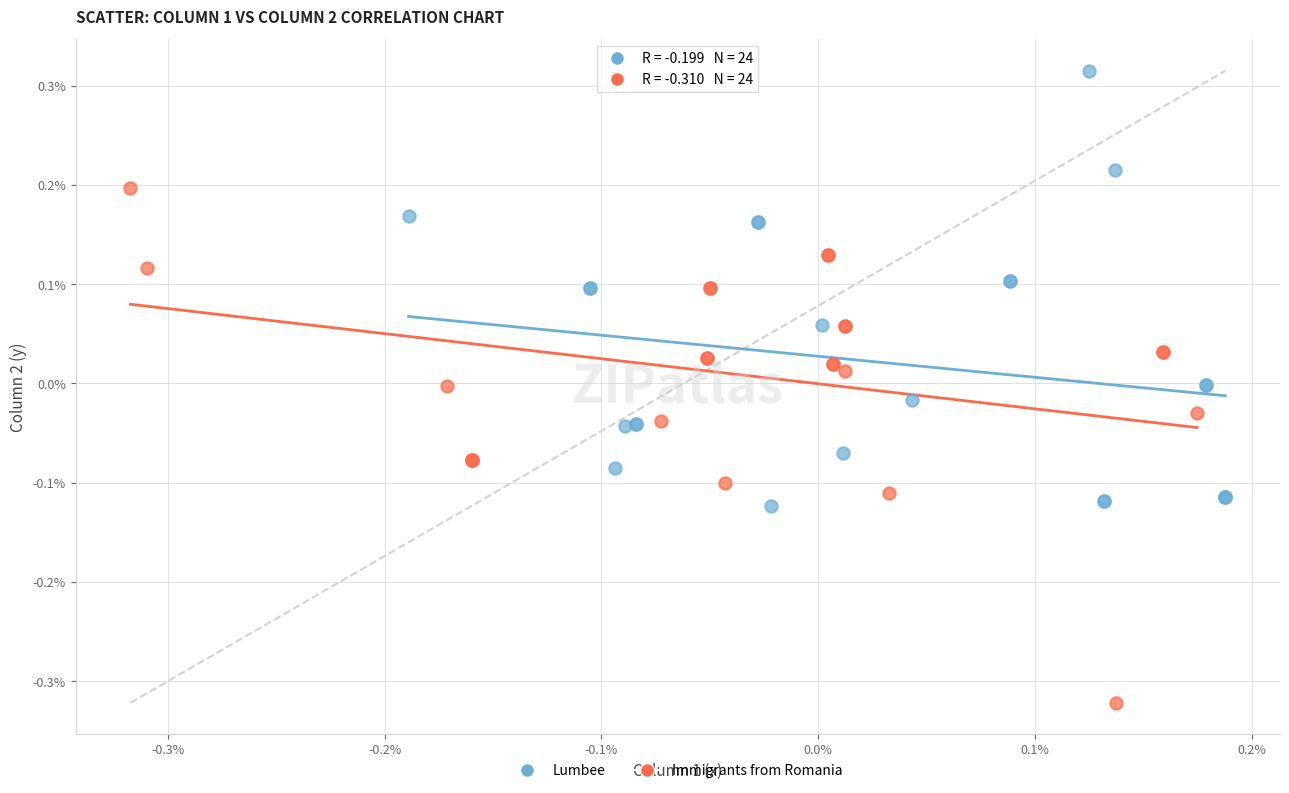

Which series has the largest Y range (max minus min)?

Immigrants from Romania